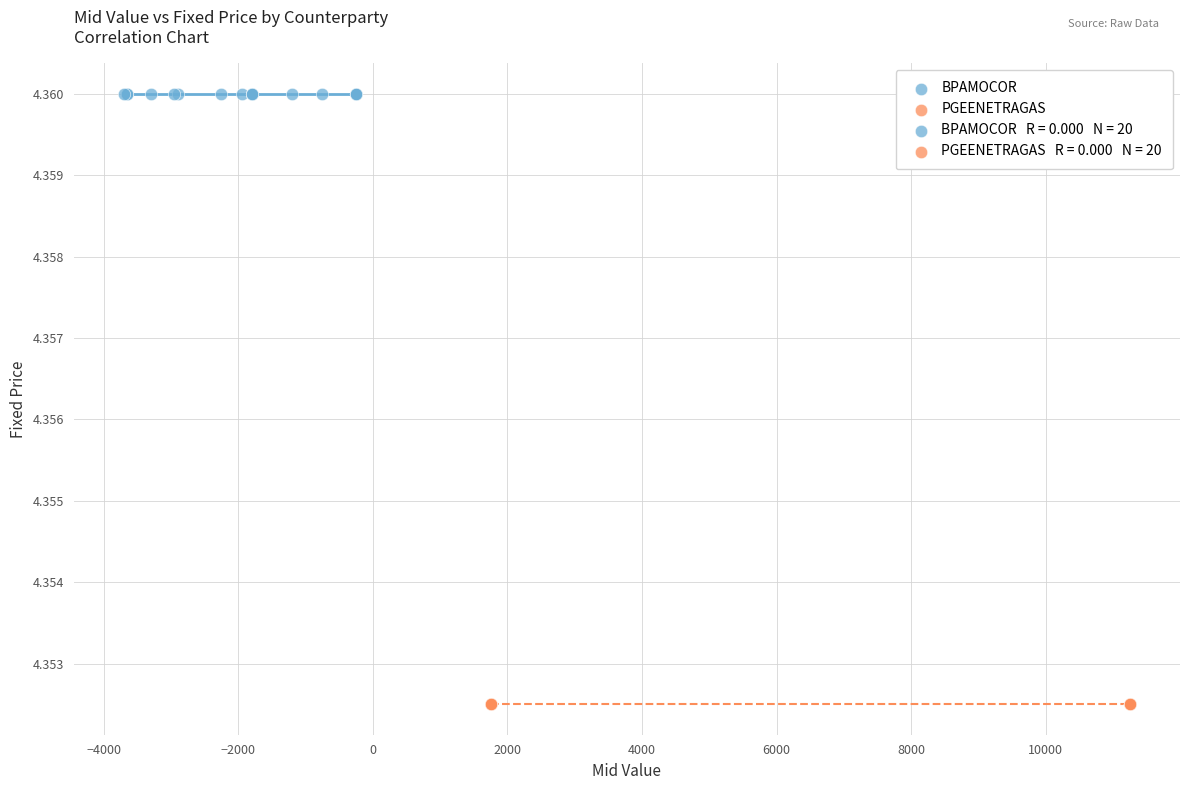

Which series contains the lowest Y value?

PGEENETRAGAS